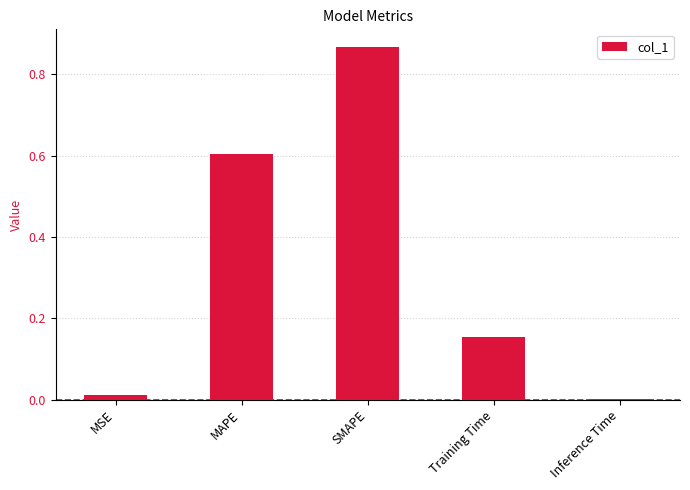

True or false: the data shows 0.6 at MAPE.

True